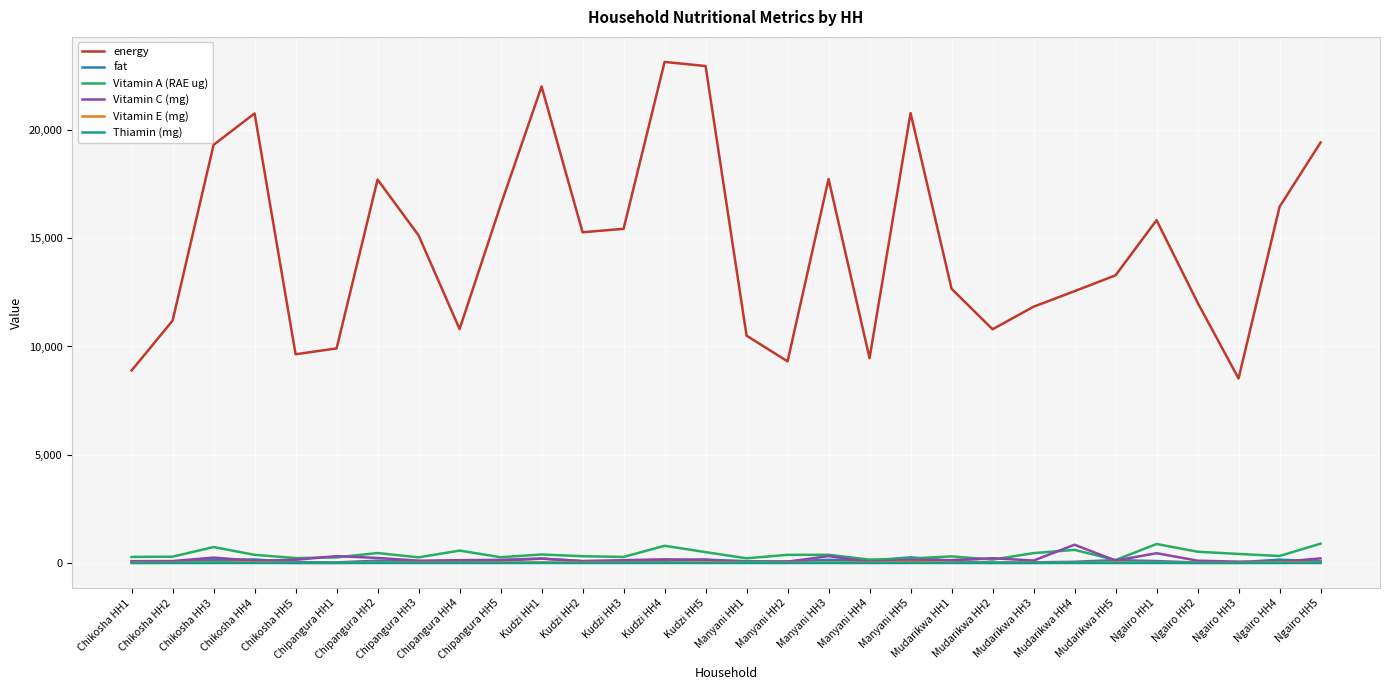

What position from the right is Ngairo HH3?

3